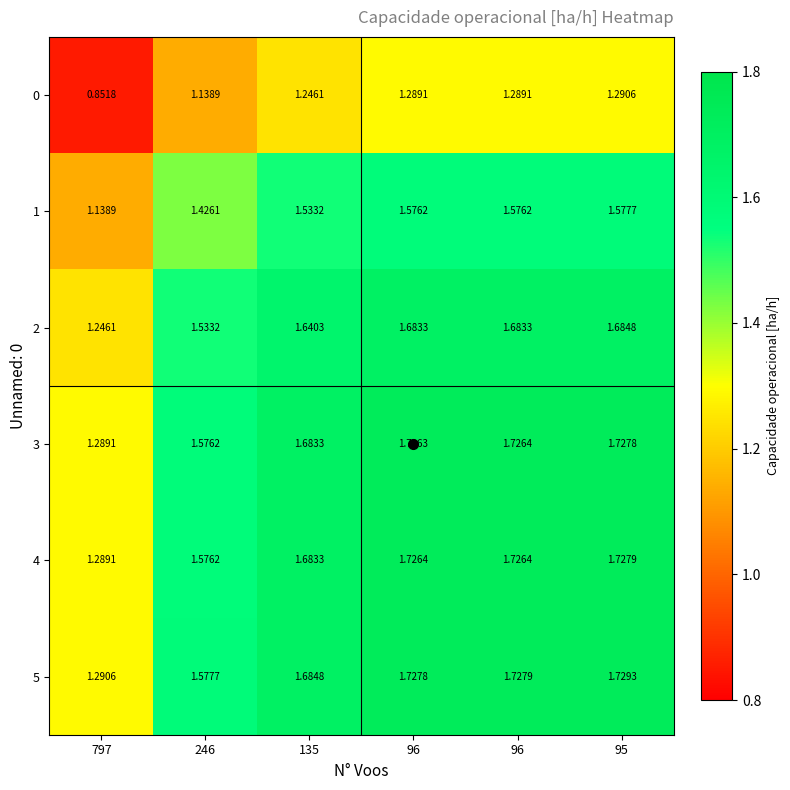

Count the number of categories in the chart.

6